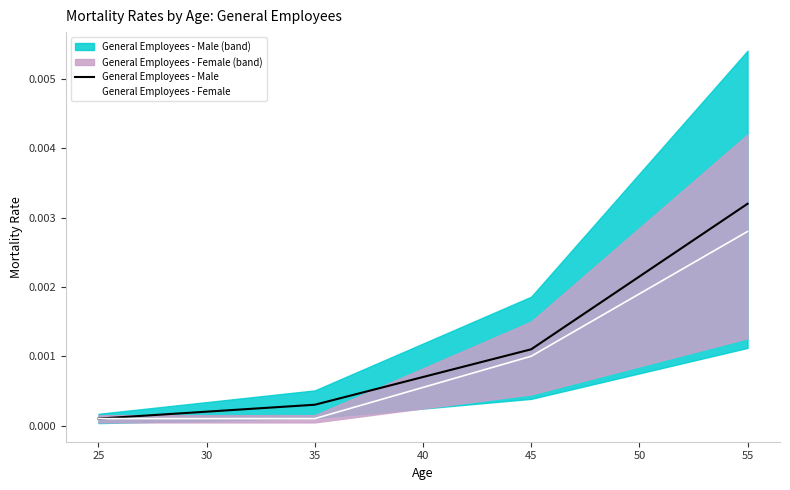

What are all the series names shown in the legend?

General Employees - Male, General Employees - Female